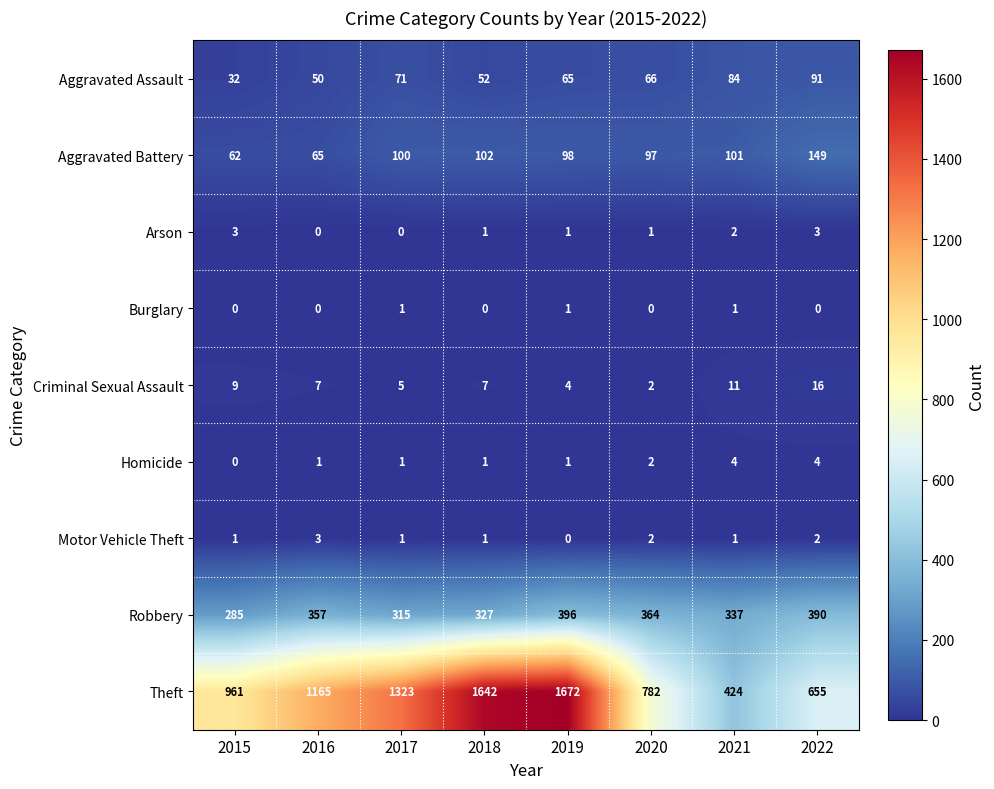

What is the greatest value displayed?

1672